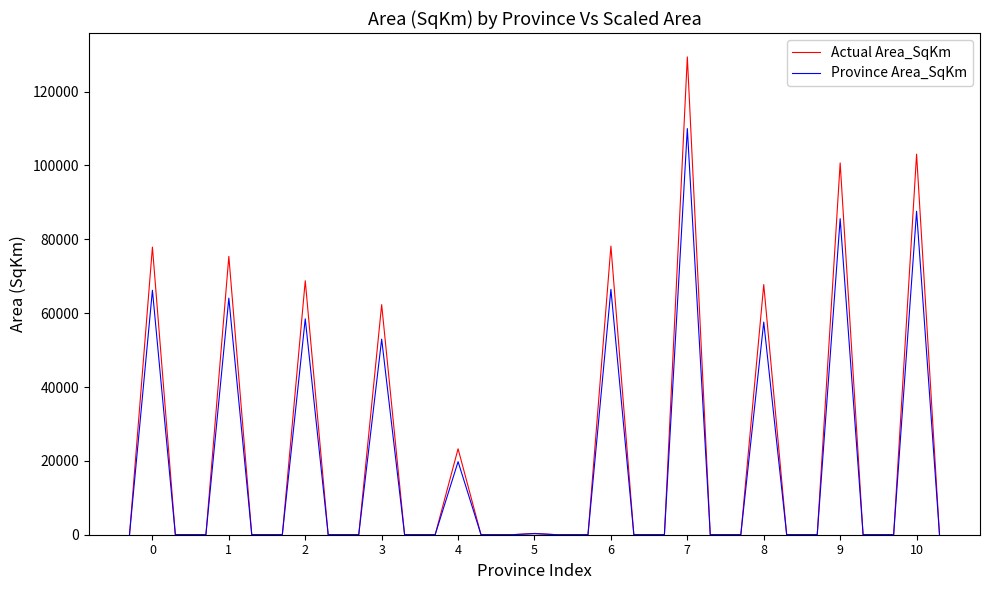

Is this an area chart (filled region under the line)?

No